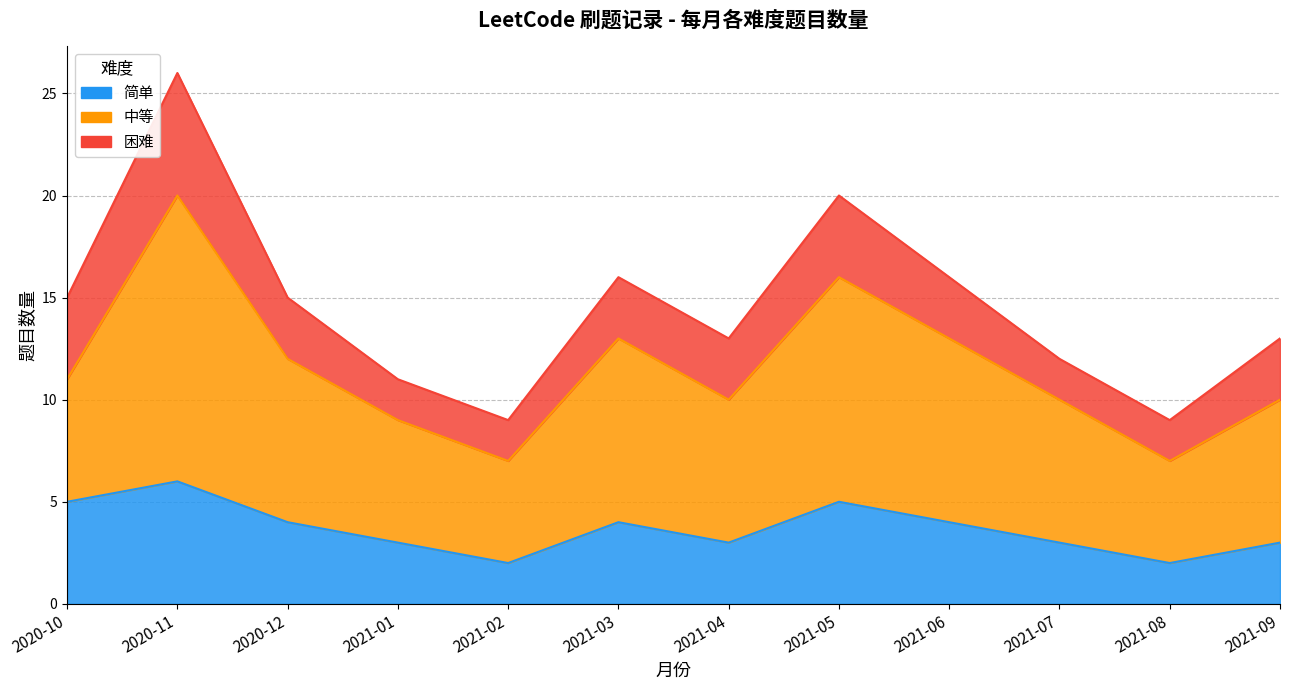

What is the value of the 中等 point at the 3rd from the left?

12